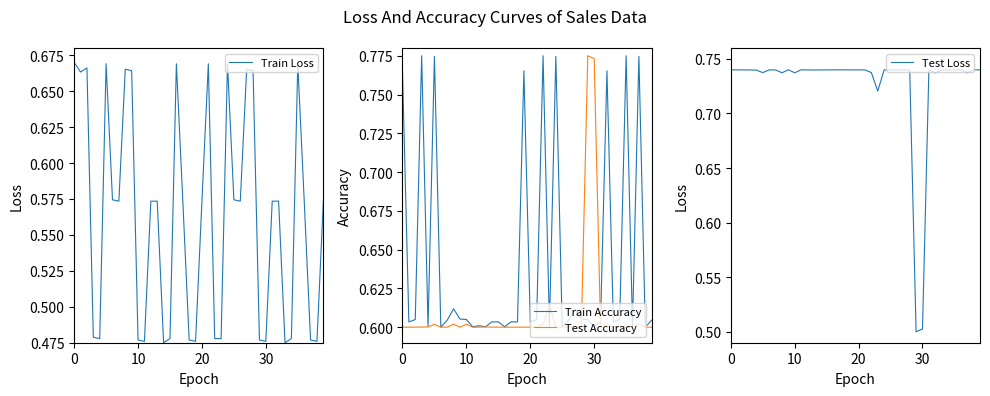

At which label does Test Accuracy reach its minimum?

11